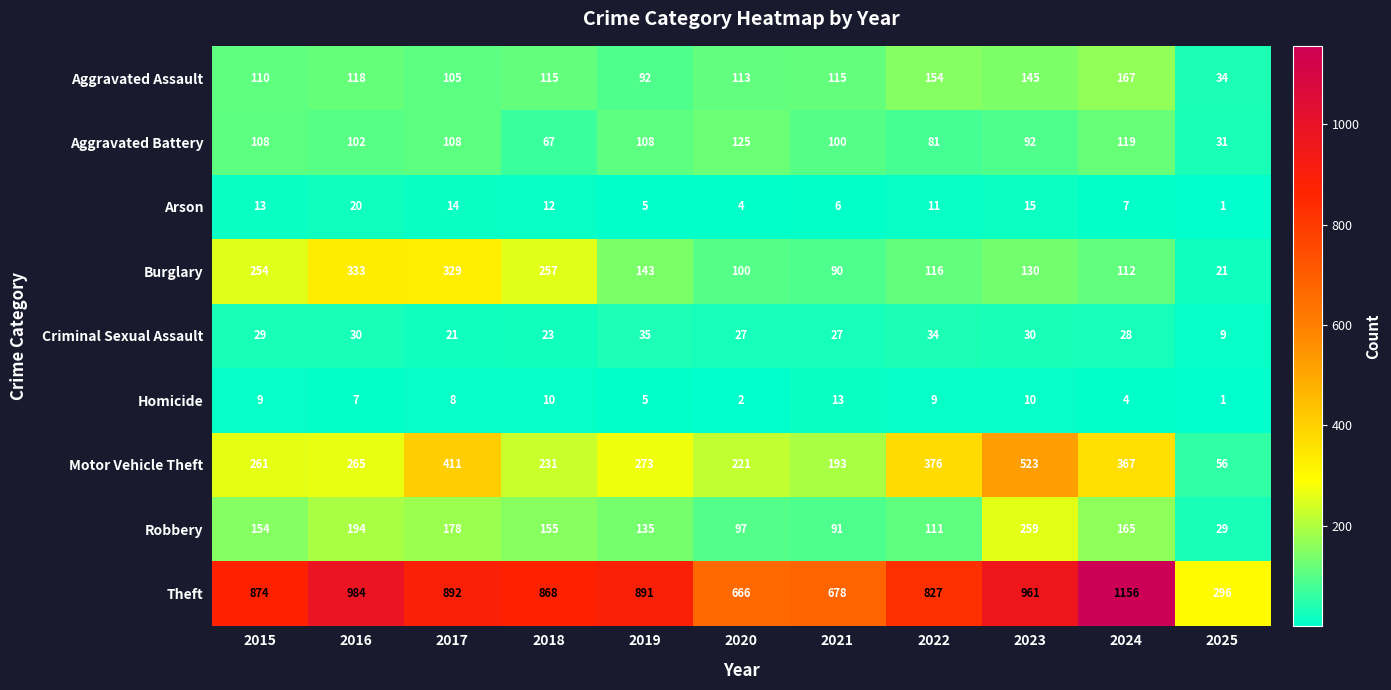

True or false: Aggravated Assault has a value of 115 at 2021.

True